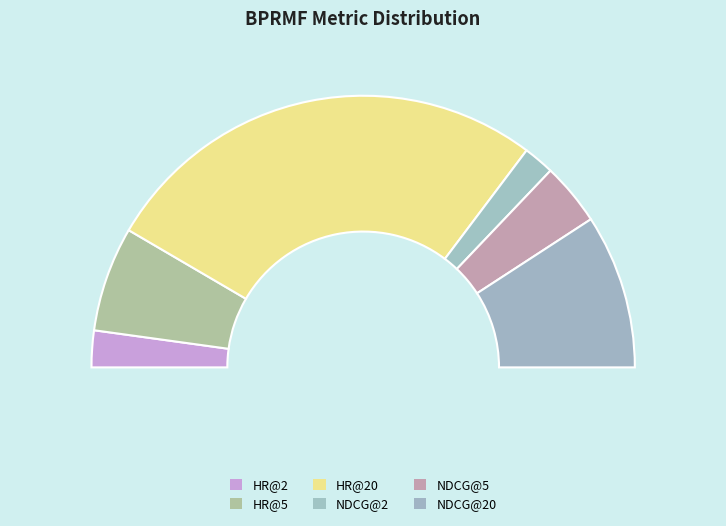

Between HR@5 and HR@20, which is larger?

HR@20